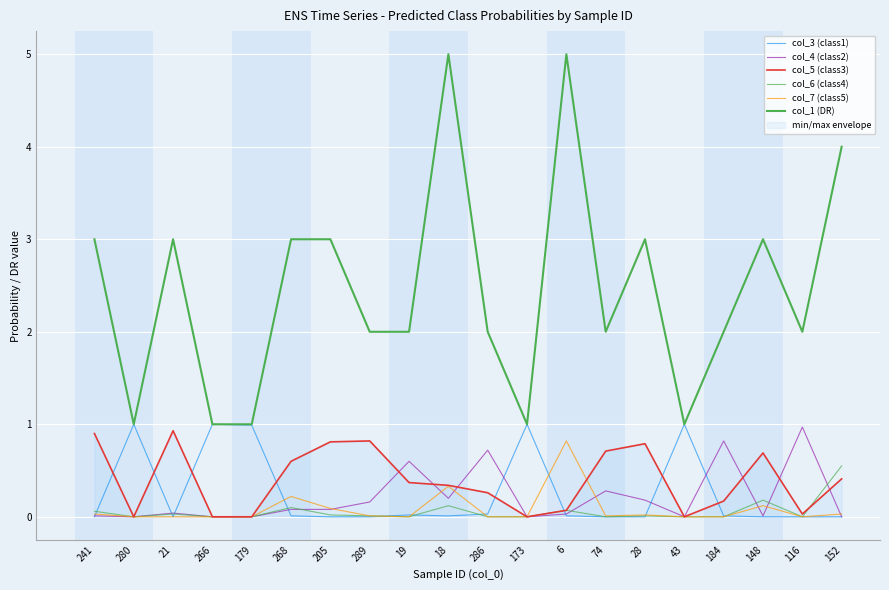

What is the label of the 10th point from the left?

18